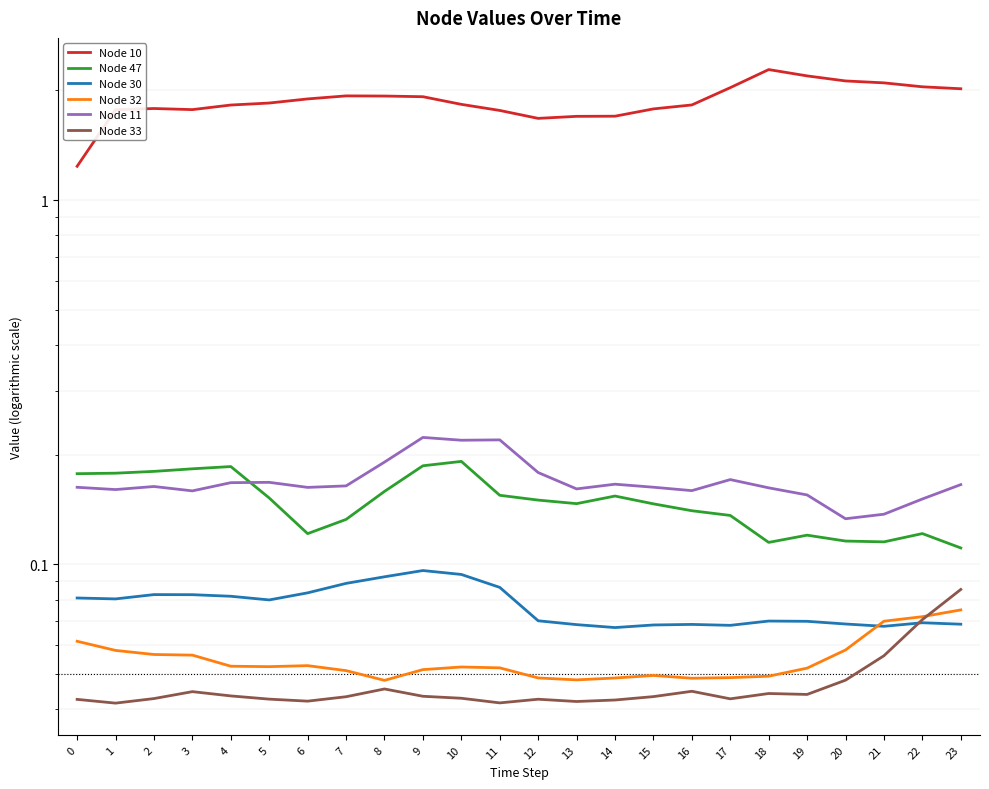

Reading right to left, extract all data points from this chart.

Node 10: 23=2.0	22=2.0	21=2.1	20=2.1	19=2.2	18=2.3	17=2.0	16=1.8	15=1.8	14=1.7	13=1.7	12=1.7	11=1.8	10=1.8	9=1.9	8=1.9	7=1.9	6=1.9	5=1.8	4=1.8	3=1.8	2=1.8	1=1.8	0=1.2
Node 47: 23=0.1	22=0.1	21=0.1	20=0.1	19=0.1	18=0.1	17=0.1	16=0.1	15=0.1	14=0.2	13=0.1	12=0.2	11=0.2	10=0.2	9=0.2	8=0.2	7=0.1	6=0.1	5=0.2	4=0.2	3=0.2	2=0.2	1=0.2	0=0.2
Node 30: 23=0.1	22=0.1	21=0.1	20=0.1	19=0.1	18=0.1	17=0.1	16=0.1	15=0.1	14=0.1	13=0.1	12=0.1	11=0.1	10=0.1	9=0.1	8=0.1	7=0.1	6=0.1	5=0.1	4=0.1	3=0.1	2=0.1	1=0.1	0=0.1
Node 32: 23=0.1	22=0.1	21=0.1	20=0.1	19=0.1	18=0.0	17=0.0	16=0.0	15=0.0	14=0.0	13=0.0	12=0.0	11=0.1	10=0.1	9=0.1	8=0.0	7=0.1	6=0.1	5=0.1	4=0.1	3=0.1	2=0.1	1=0.1	0=0.1
Node 11: 23=0.2	22=0.2	21=0.1	20=0.1	19=0.2	18=0.2	17=0.2	16=0.2	15=0.2	14=0.2	13=0.2	12=0.2	11=0.2	10=0.2	9=0.2	8=0.2	7=0.2	6=0.2	5=0.2	4=0.2	3=0.2	2=0.2	1=0.2	0=0.2
Node 33: 23=0.1	22=0.1	21=0.1	20=0.0	19=0.0	18=0.0	17=0.0	16=0.0	15=0.0	14=0.0	13=0.0	12=0.0	11=0.0	10=0.0	9=0.0	8=0.0	7=0.0	6=0.0	5=0.0	4=0.0	3=0.0	2=0.0	1=0.0	0=0.0